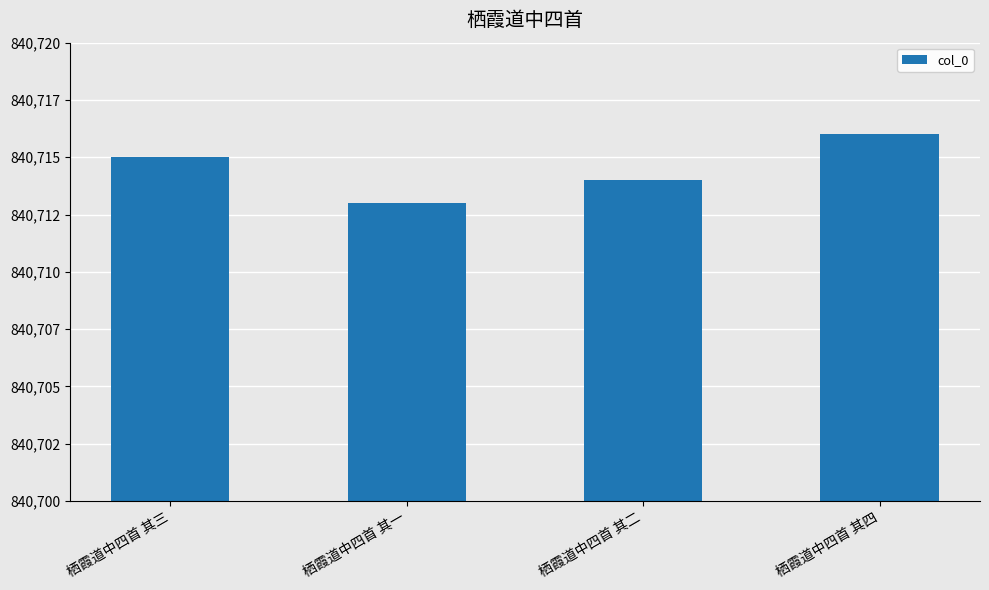

Which category has the highest value across all series?

栖霞道中四首 其四